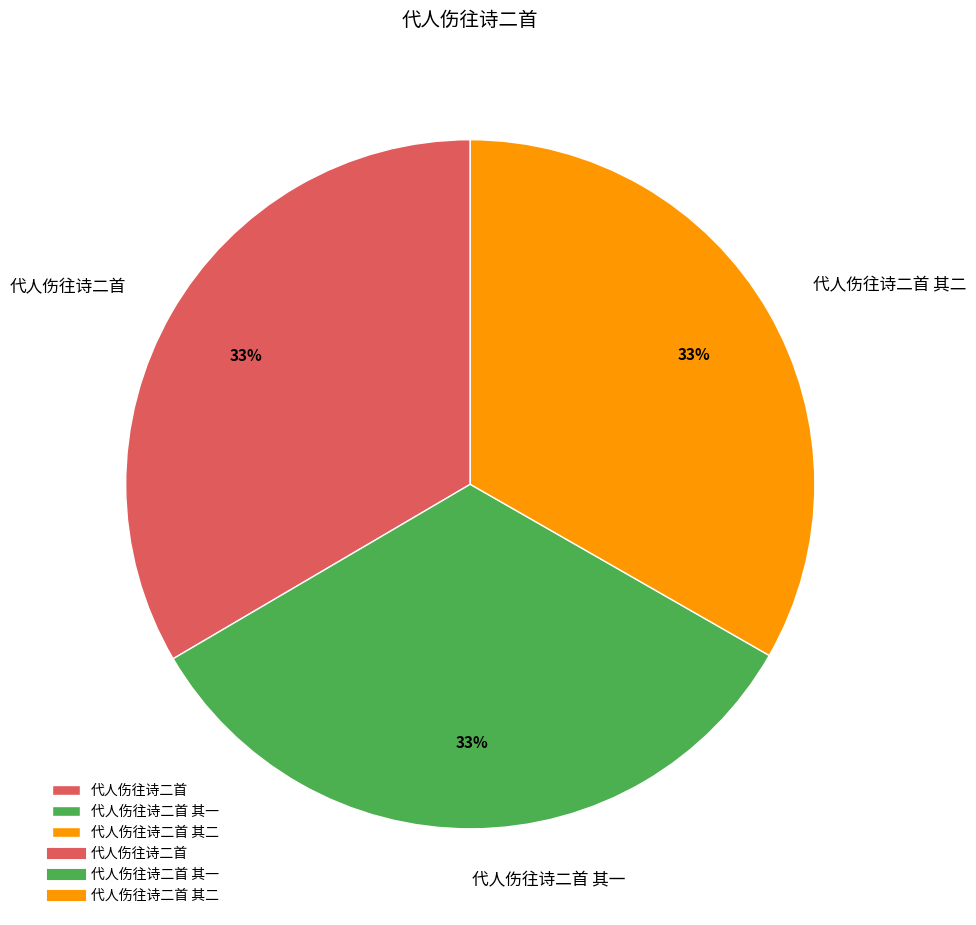

What is the ratio of the value at 代人伤往诗二首 其二 to the value at 代人伤往诗二首?

1.0